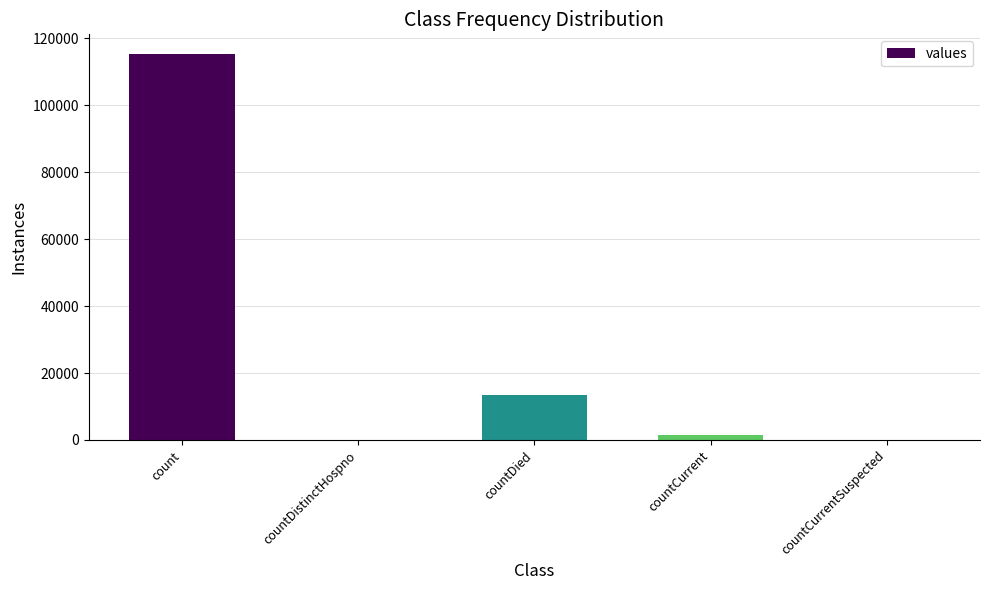

Reading left to right, what are all the values shown in this chart?

115379	0	13343	1383	0